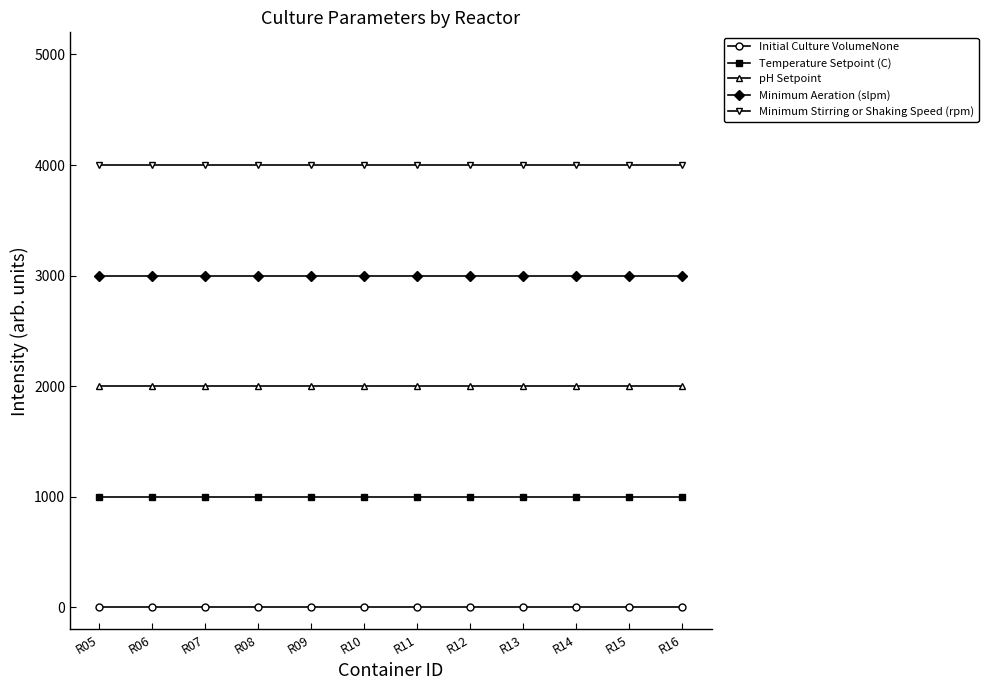

List the series in order of their overall mean, highest first.

Minimum Stirring or Shaking Speed (rpm), Minimum Aeration (slpm), pH Setpoint, Temperature Setpoint (C), Initial Culture VolumeNone